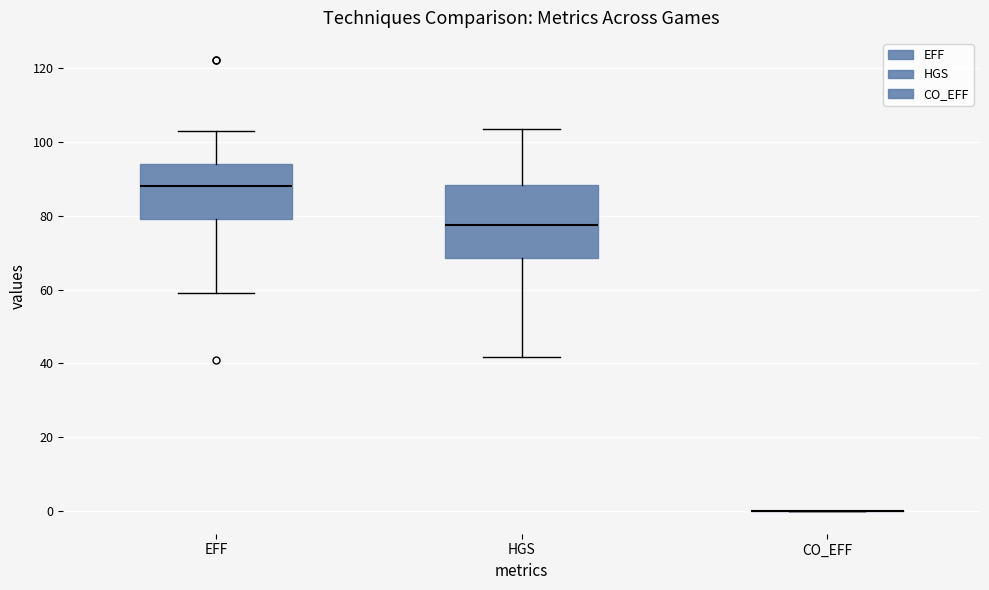

Where does the lower whisker of the box for EFF end on the y-axis? The values are not printed on the chart, so give them approximately, as read against the axis.

60